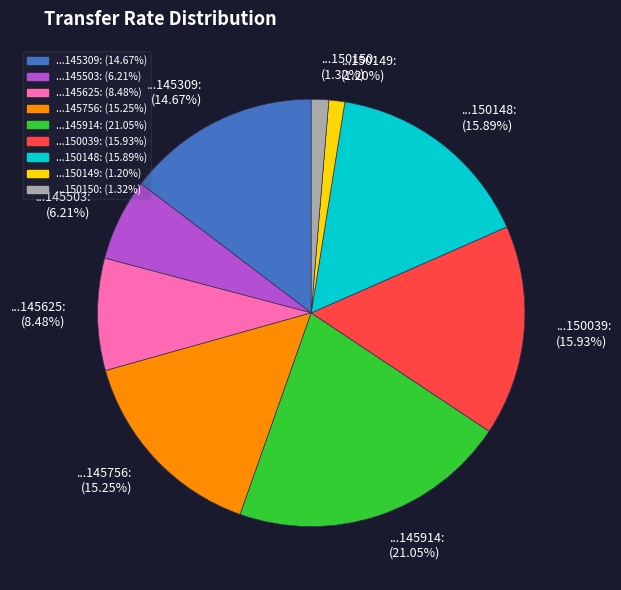

Is there a majority slice in this chart?

No